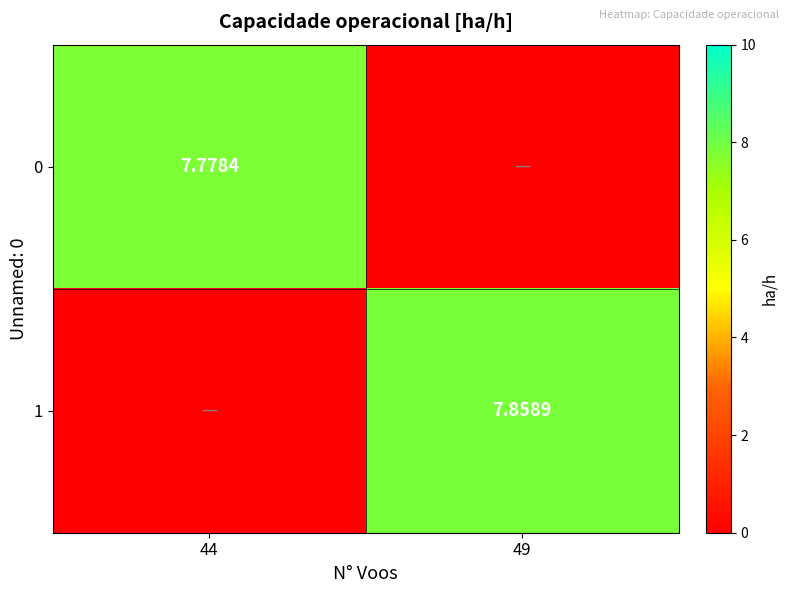

Count the number of data series in this chart.

2